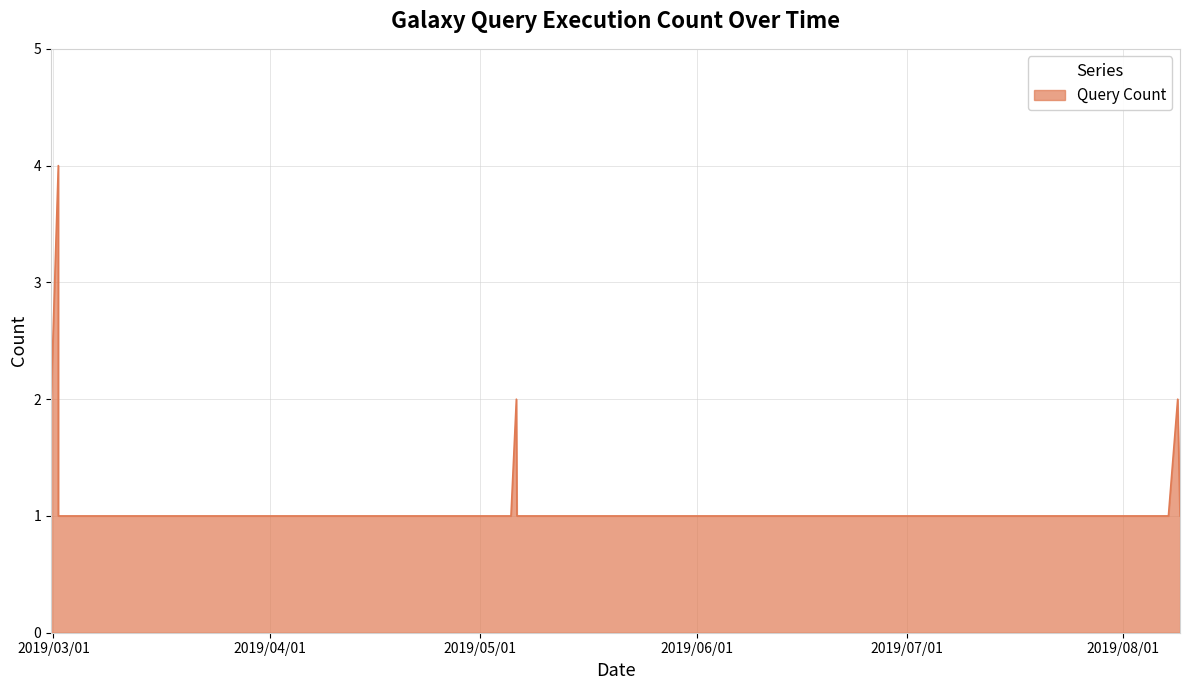

How many interior local peaks (higher than both neighbors) does the data have?

3